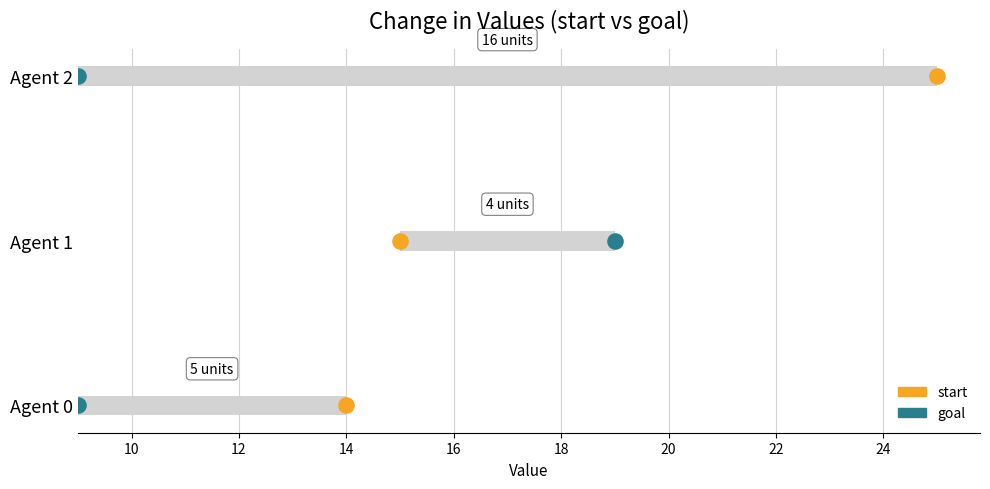

Is the value of goal at 8 greater than the value of start at 10?

No